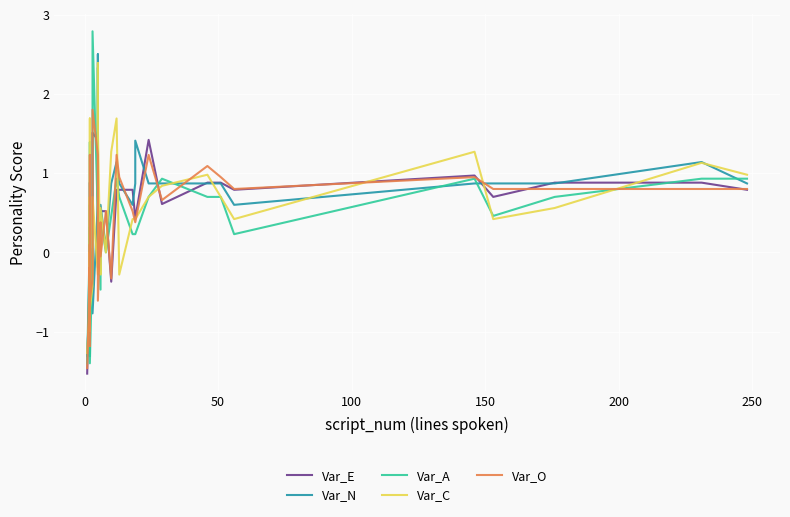

What is the maximum value for Var_C?

2.4